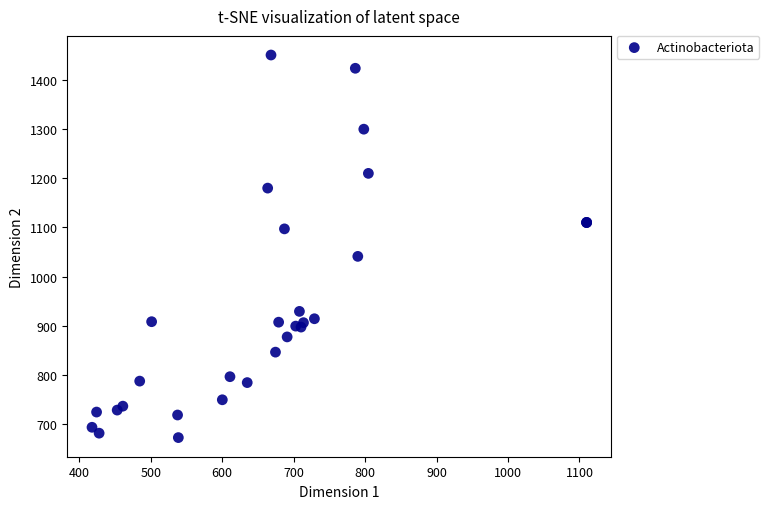

What Y value in the scatter plot is closest to 1061?

1041